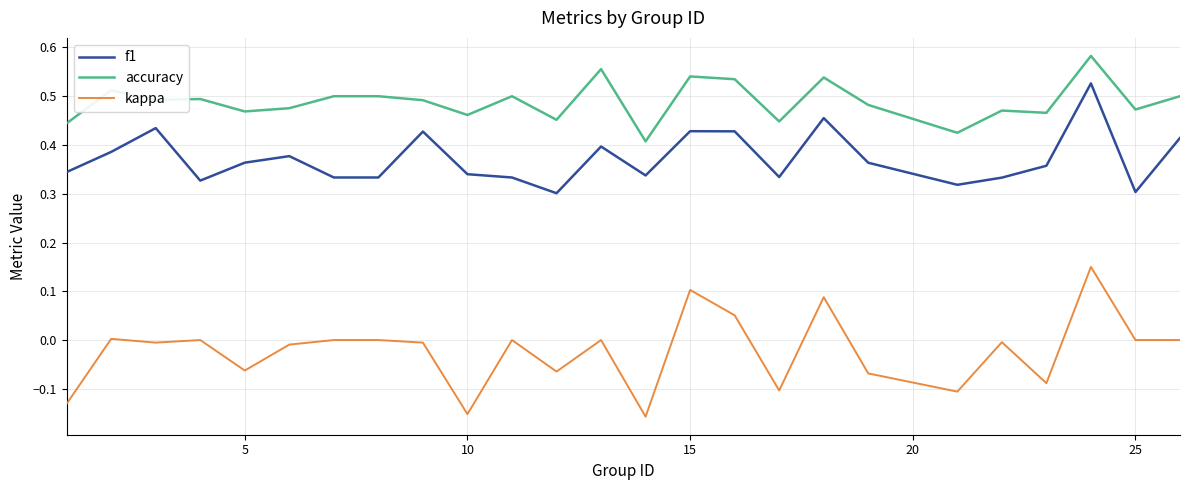

Rank the series by their maximum value, from lowest to highest.

kappa, f1, accuracy